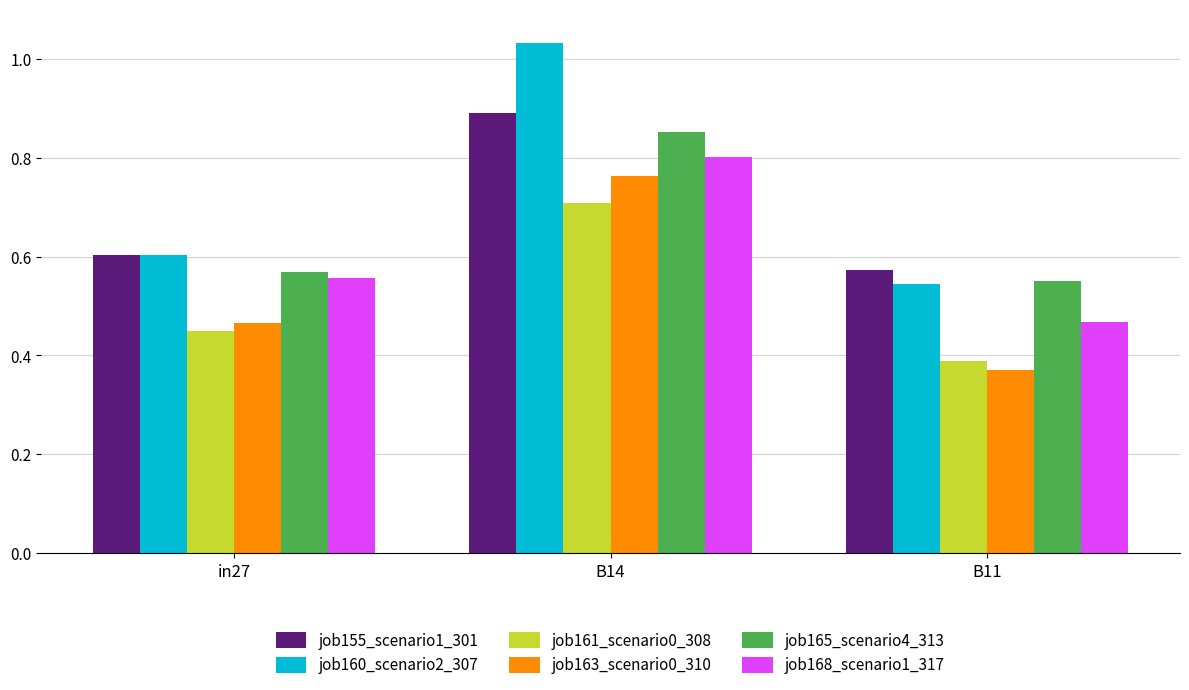

The value of job163_scenario0_310 at B11 is 0.2. True or false?

False